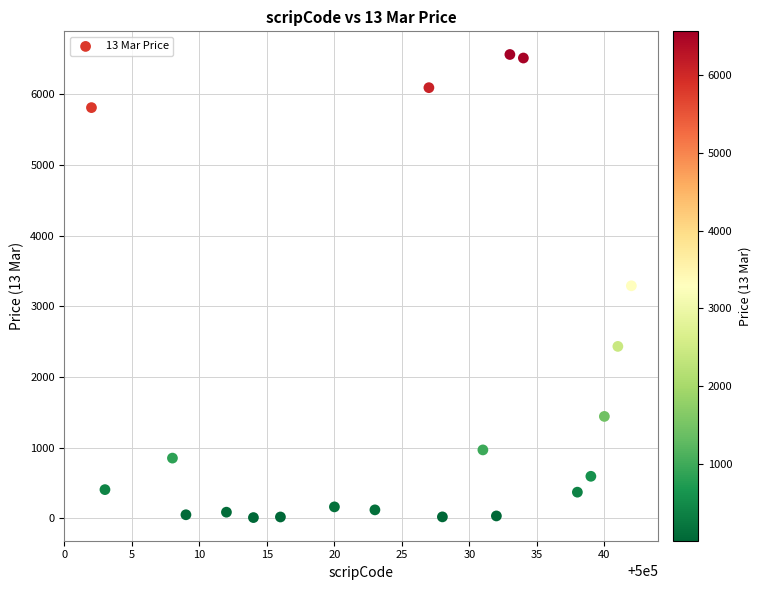

What is the range of X values (max minus min)?

40.0